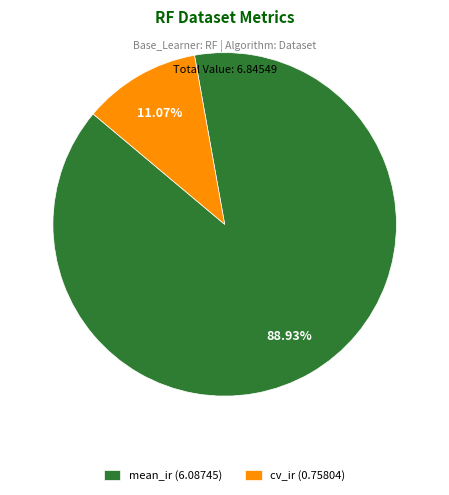

To the nearest percent, what is the difference between the largest and smallest slice percentages?

78%